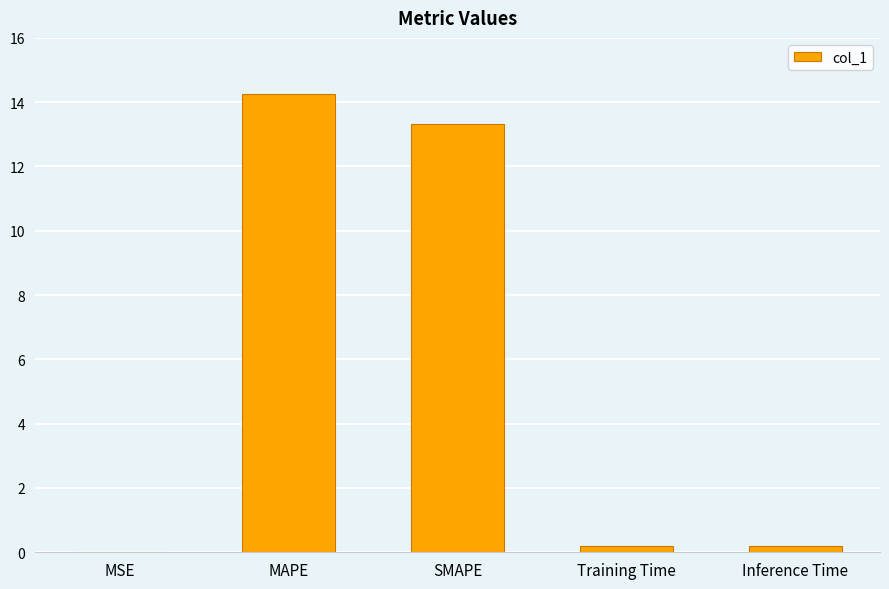

The value at SMAPE is 13.3. True or false?

True